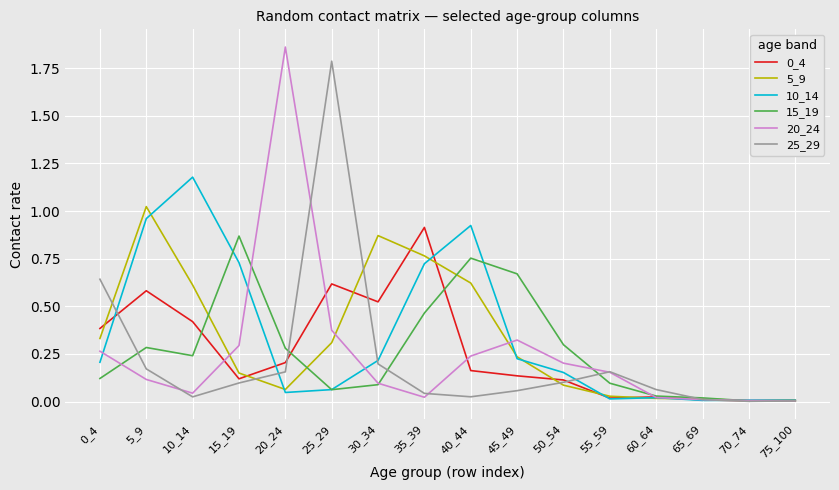

Which category has the highest value across all series?

20_24